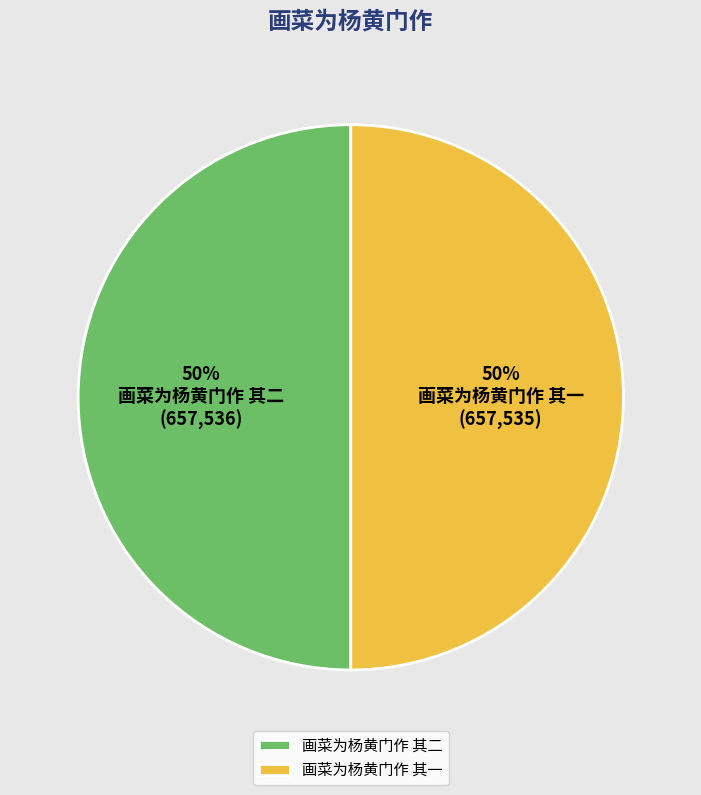

What is the ratio of the value at 画菜为杨黄门作 其一 to the value at 画菜为杨黄门作 其二?

1.0